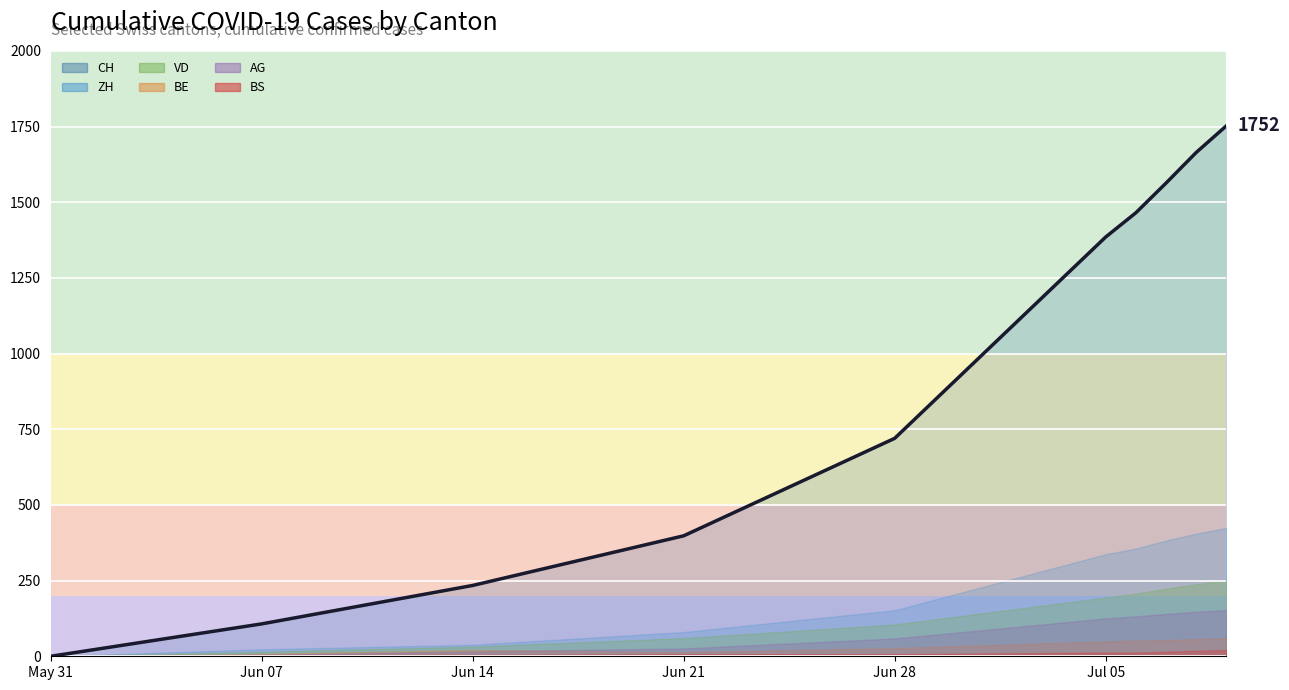

What is the sum of all values?

9288